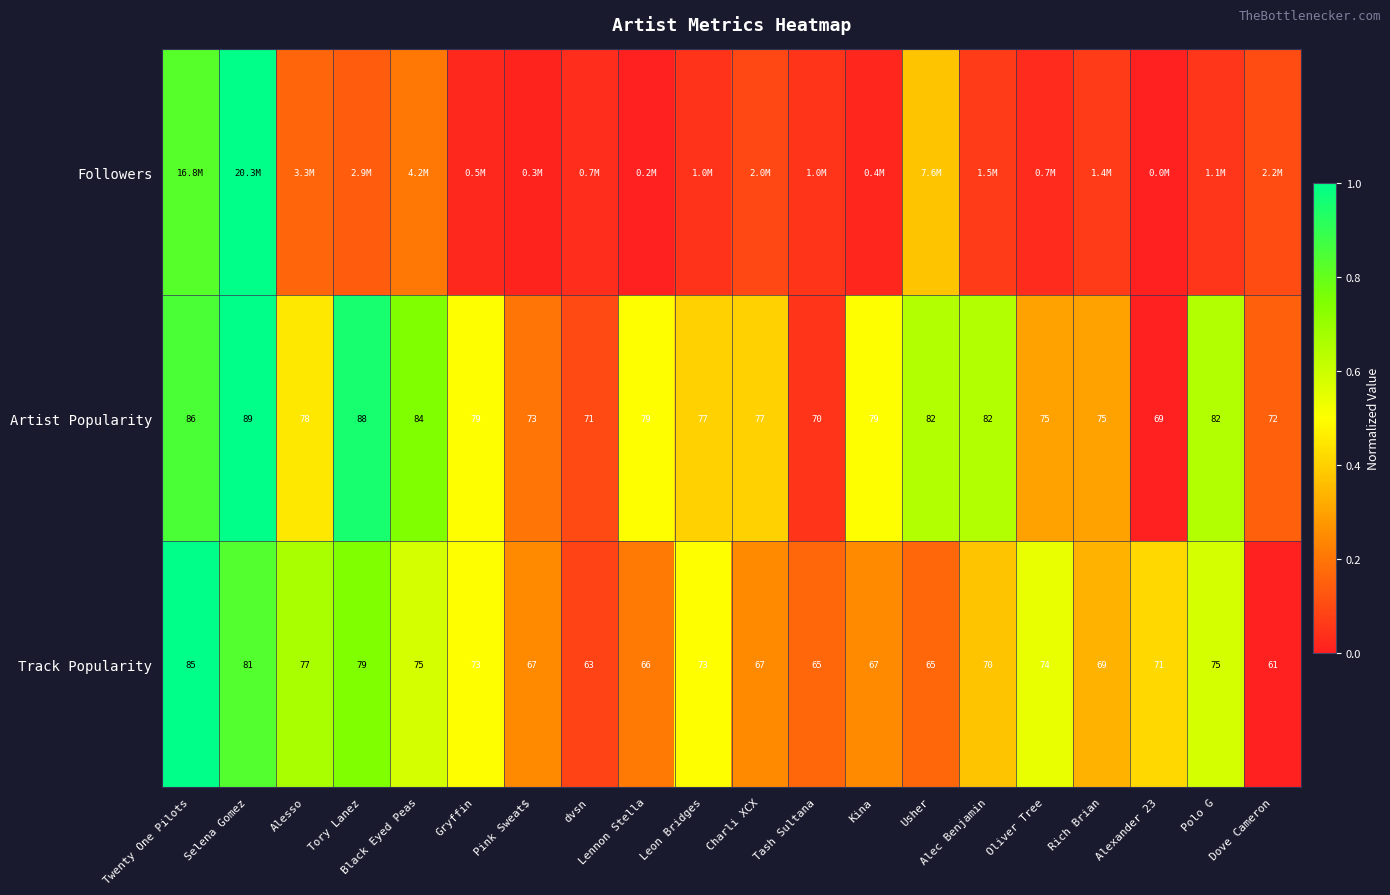

Which category has the highest value in the Artist Popularity series?

Selena Gomez